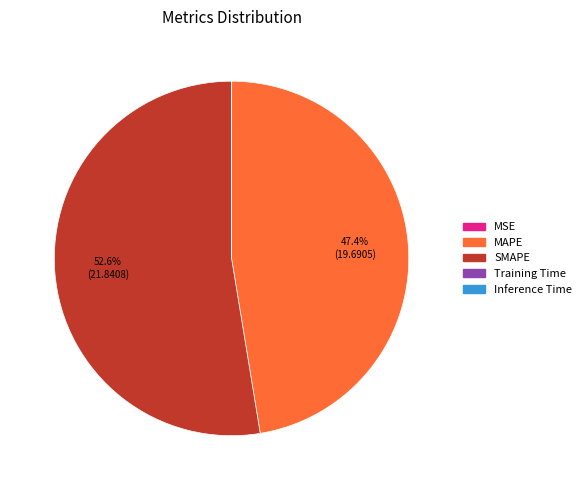

What portion of the pie excludes SMAPE?

47.4%